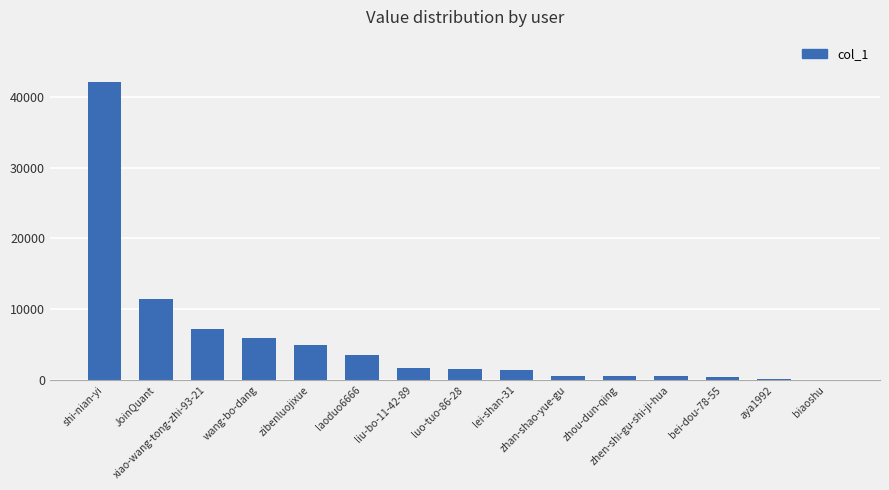

What is the change in value from luo-tuo-86-28 to zhen-shi-gu-shi-ji-hua?

-1069